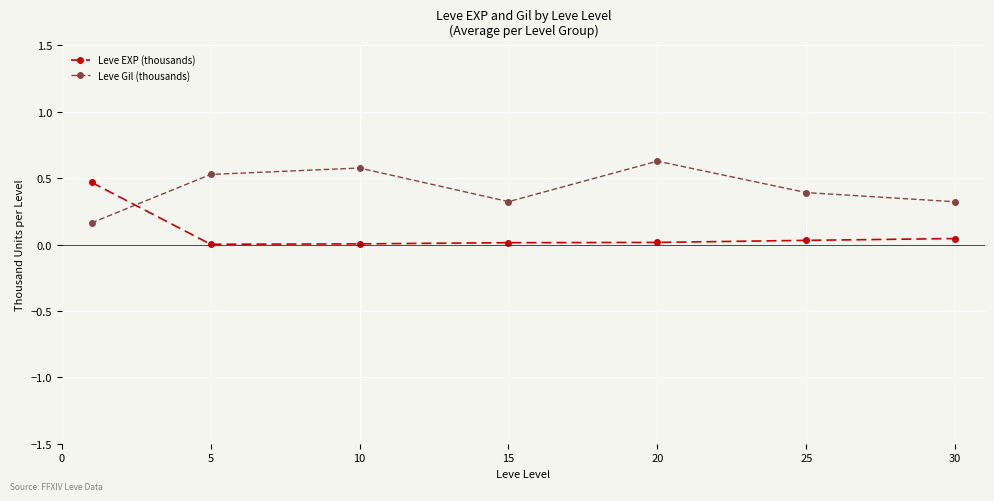

List the series in order of their peak value, lowest first.

Leve EXP (thousands), Leve Gil (thousands)